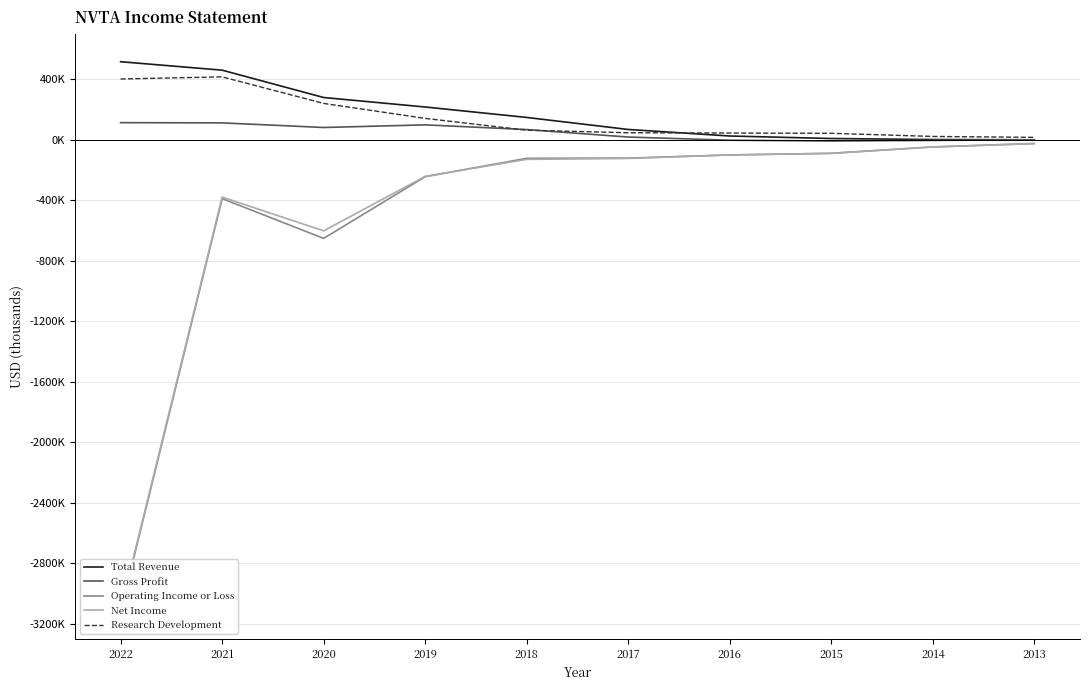

At how many categories does at least one series exceed -454954?

10